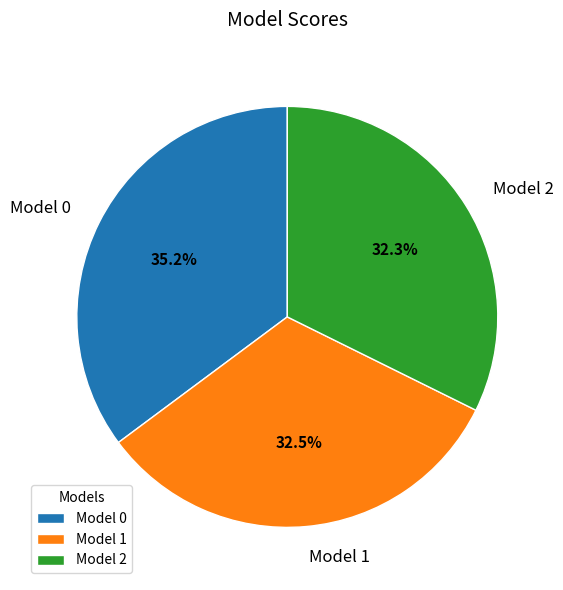

What percentage is the Model 0 slice, to the nearest percent?

35%